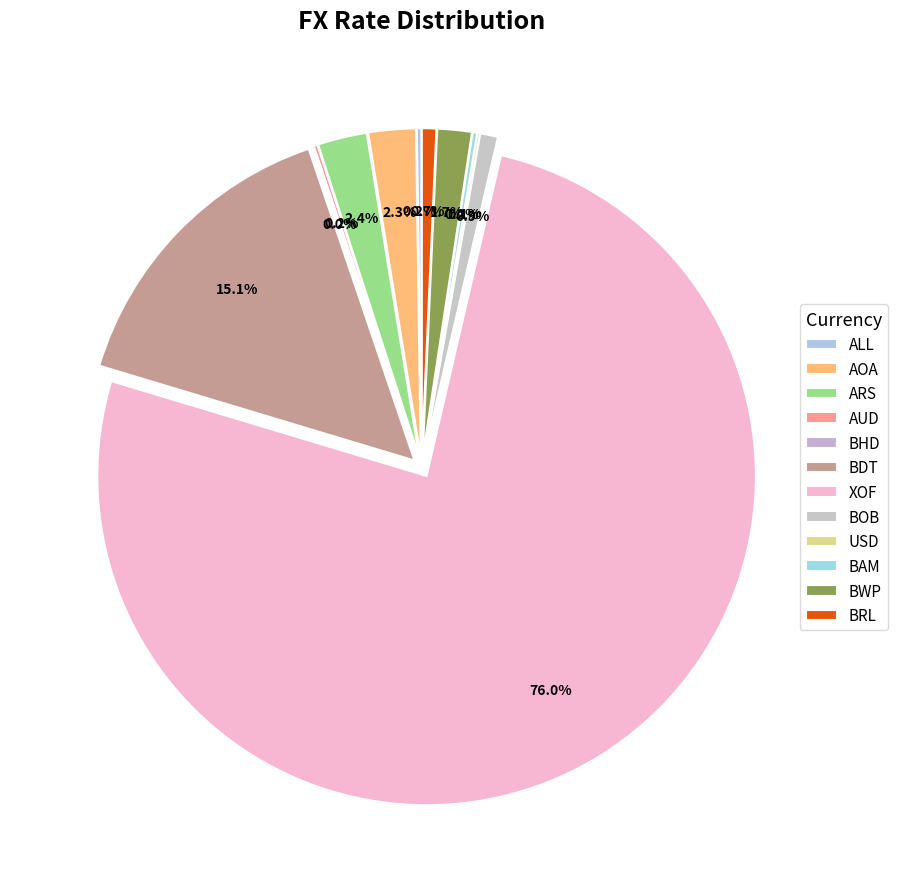

Count the number of slices in the pie.

12